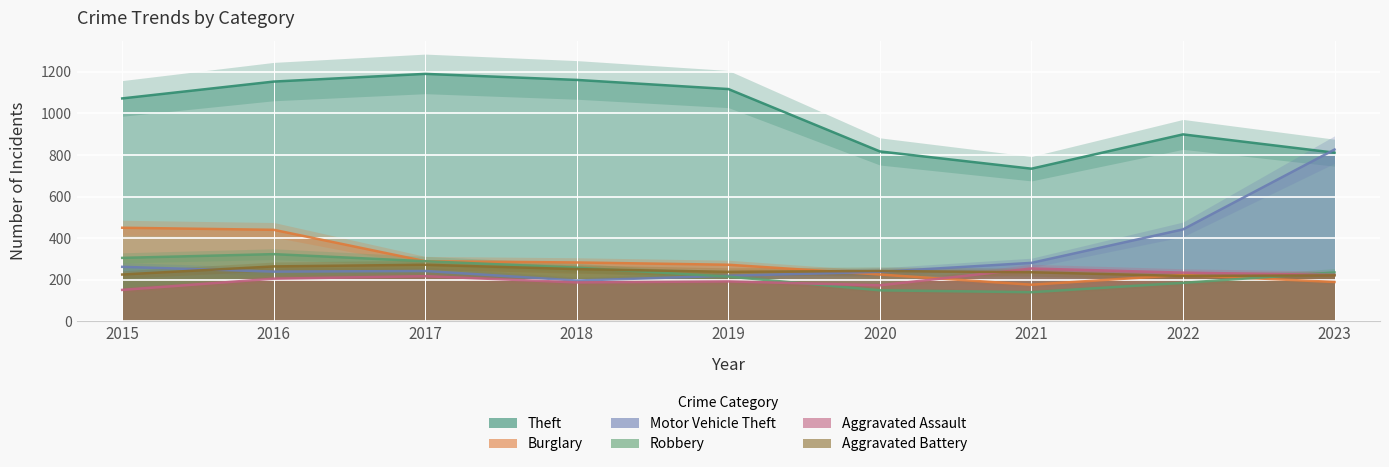

Is the value of Theft at 2015 greater than the value of Robbery at 2018?

Yes